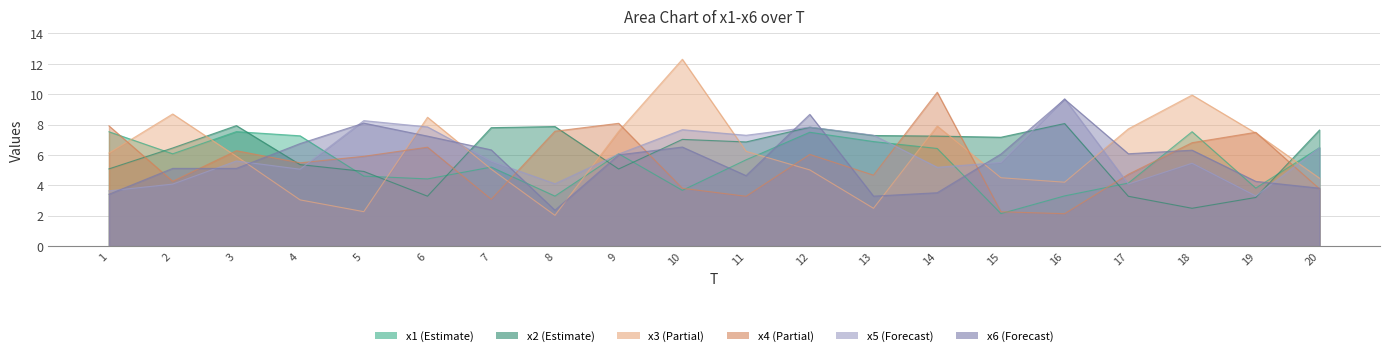

What is the spread (max minus min) of values at 3?

2.8